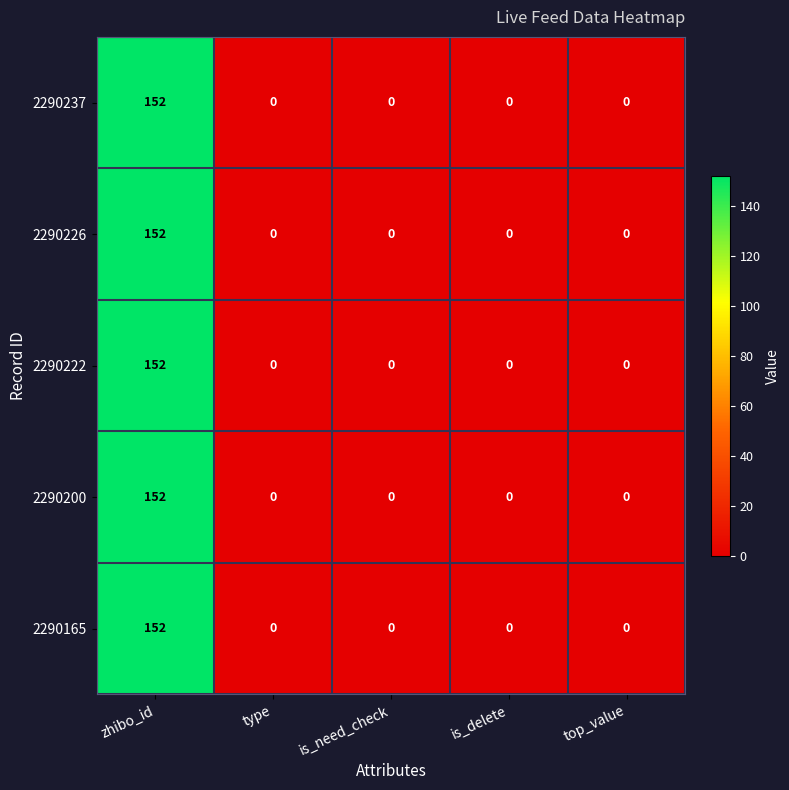

Is it true that 2290222 equals 95 at zhibo_id?

False